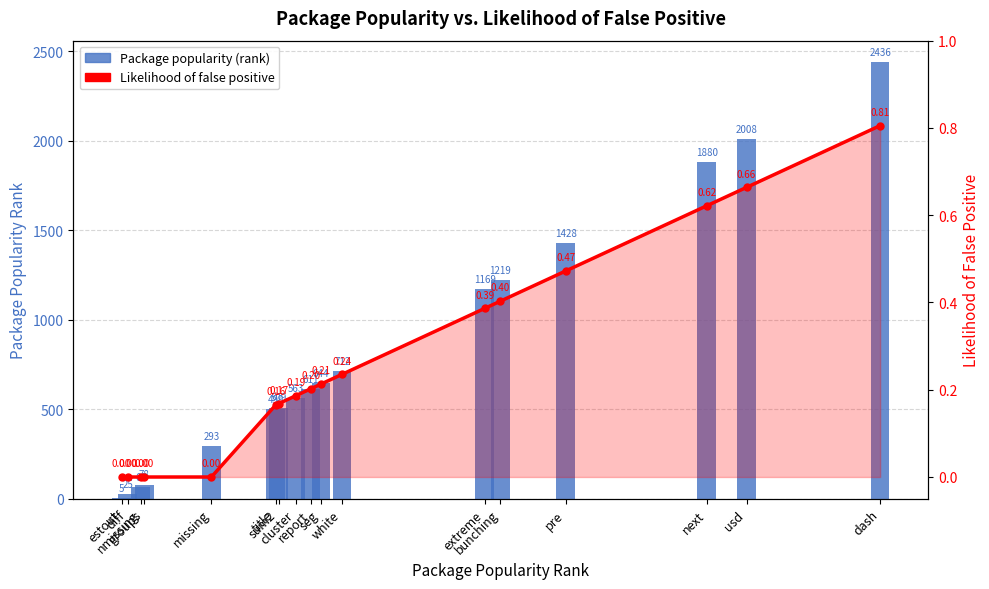

What are all the series names shown in the legend?

Package popularity (rank), likelihood of false positive based on package popularity